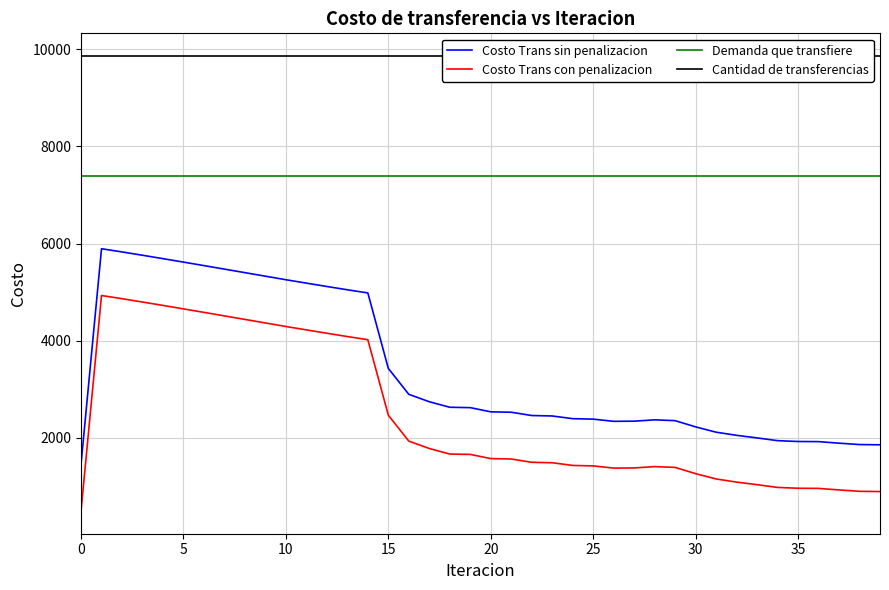

At how many categories does at least one series exceed 2203?

40